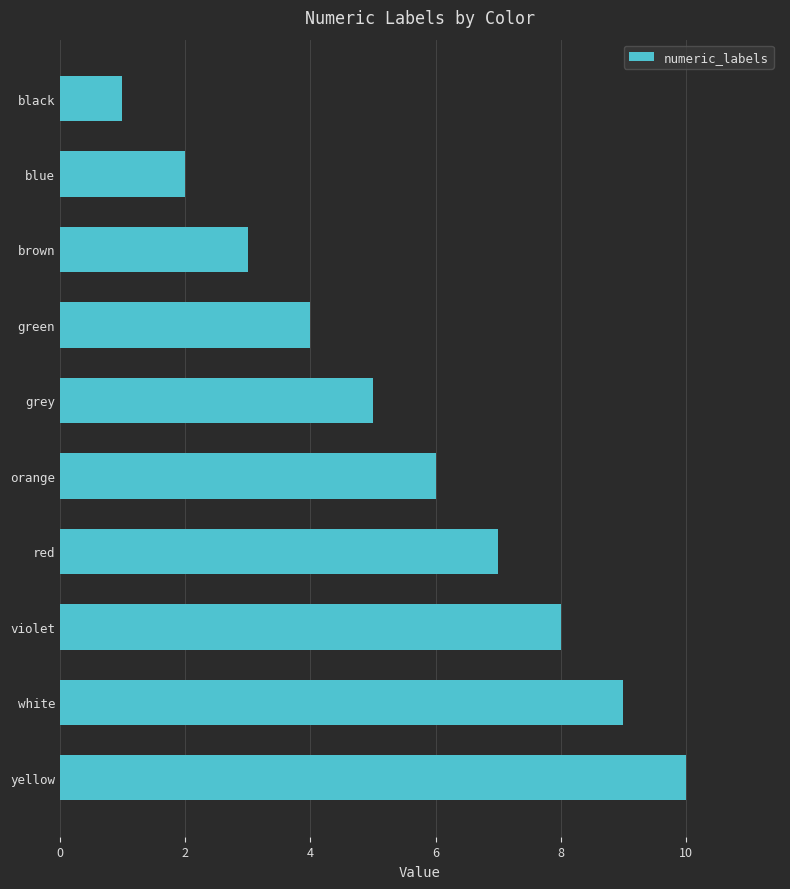

List the labels in order of value, smallest first.

black, blue, brown, green, grey, orange, red, violet, white, yellow